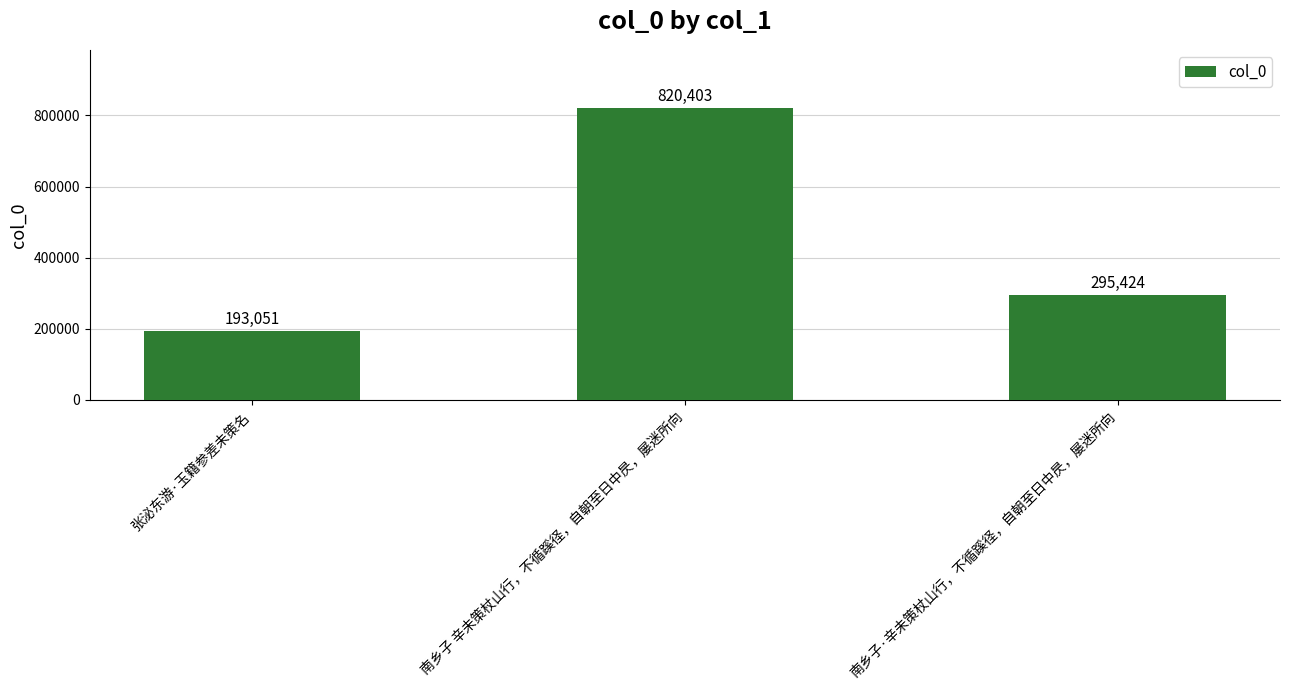

What is the smallest value displayed?

193051